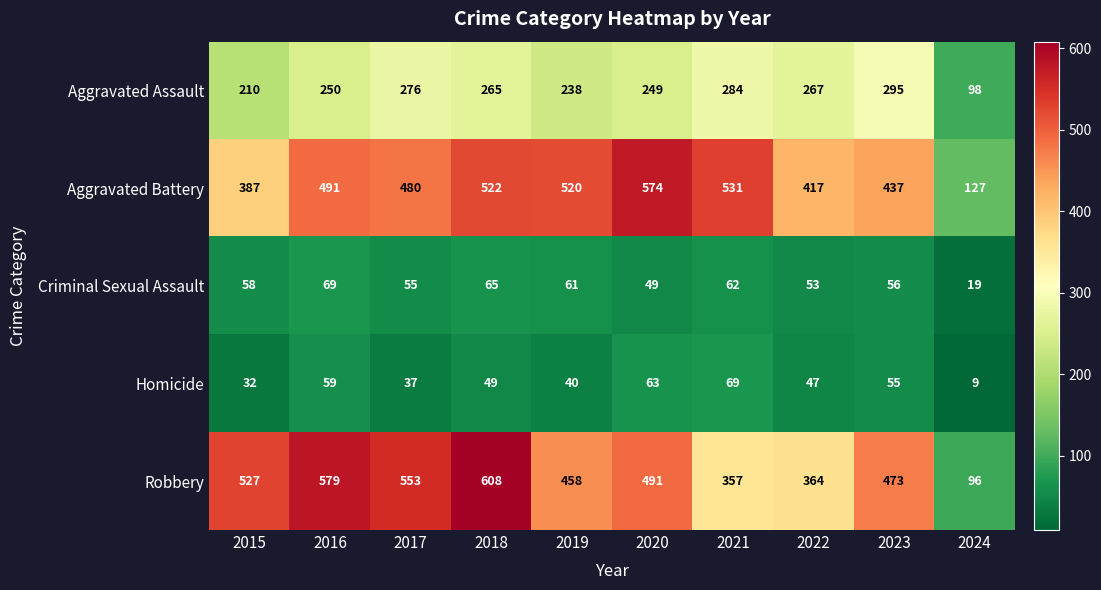

Which series has the largest total across all categories?

Robbery